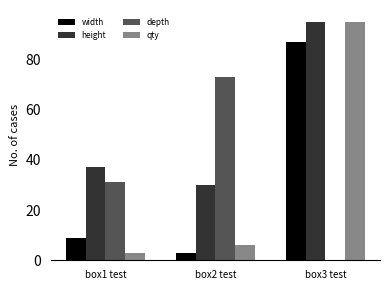

At which label is height closest to 62?

box1 test